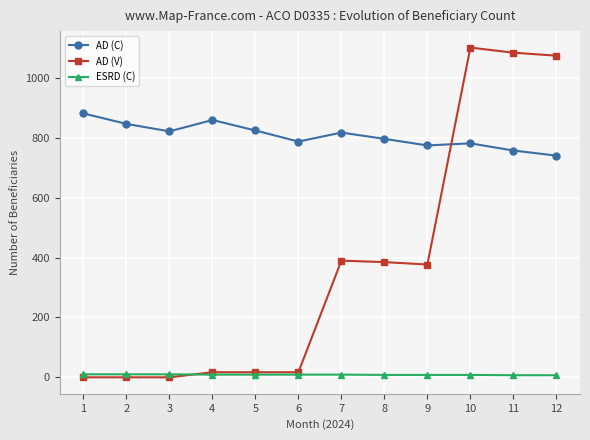

True or false: AD (C) and ESRD (C) cross at least once.

False